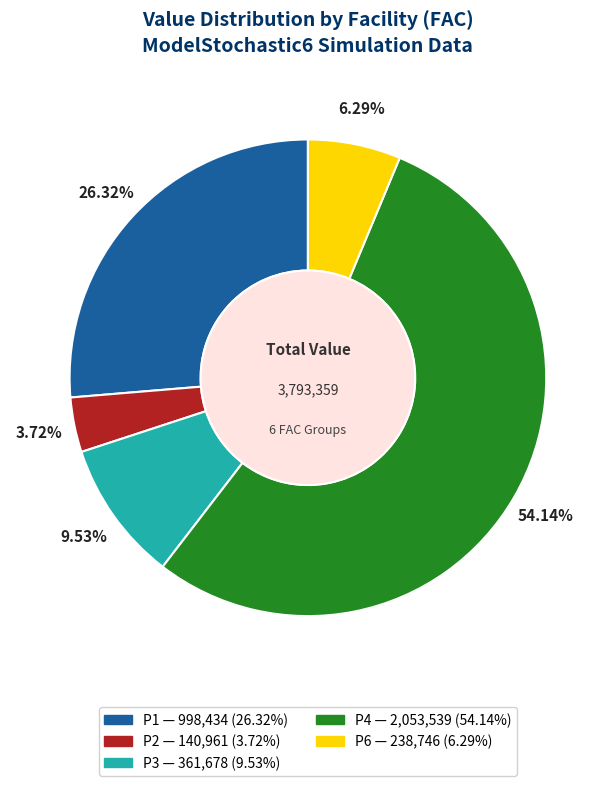

Is there any slice that represents more than half of the pie?

Yes